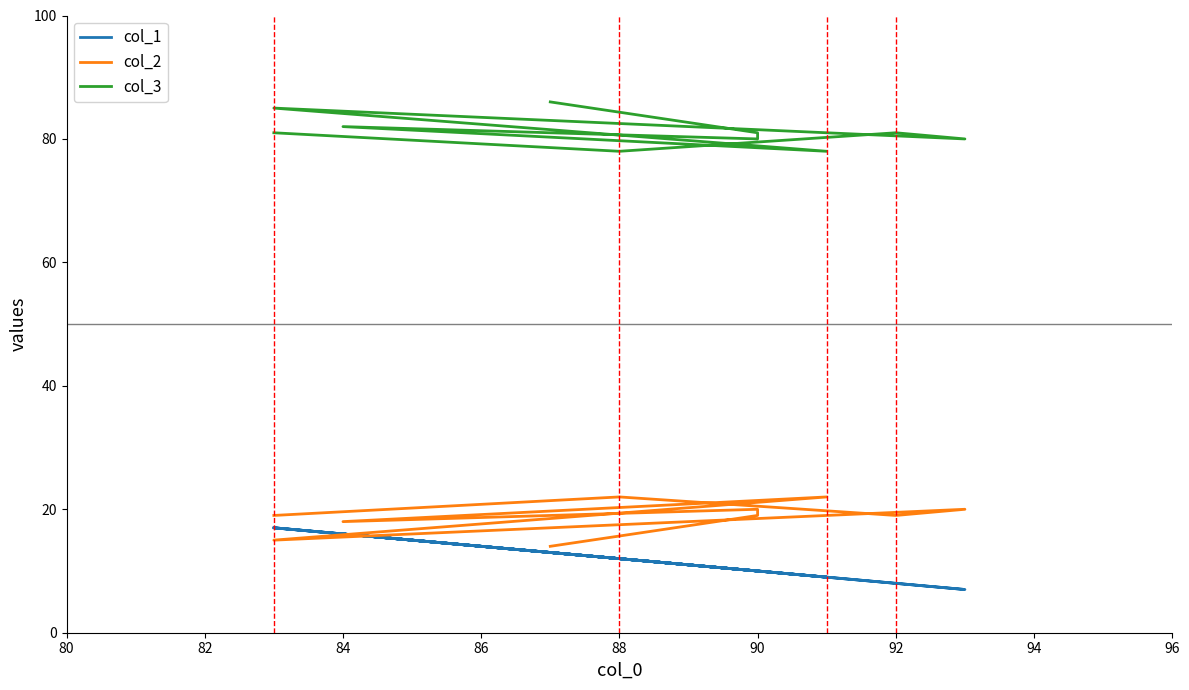

True or false: col_3 and col_2 cross at least once.

False